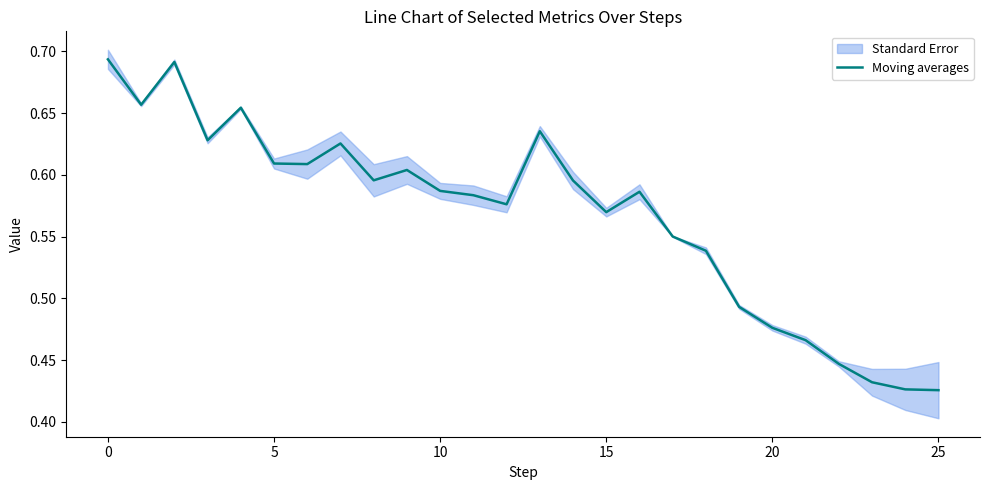

The Moving averages series shows 0.8 at 15. True or false?

False